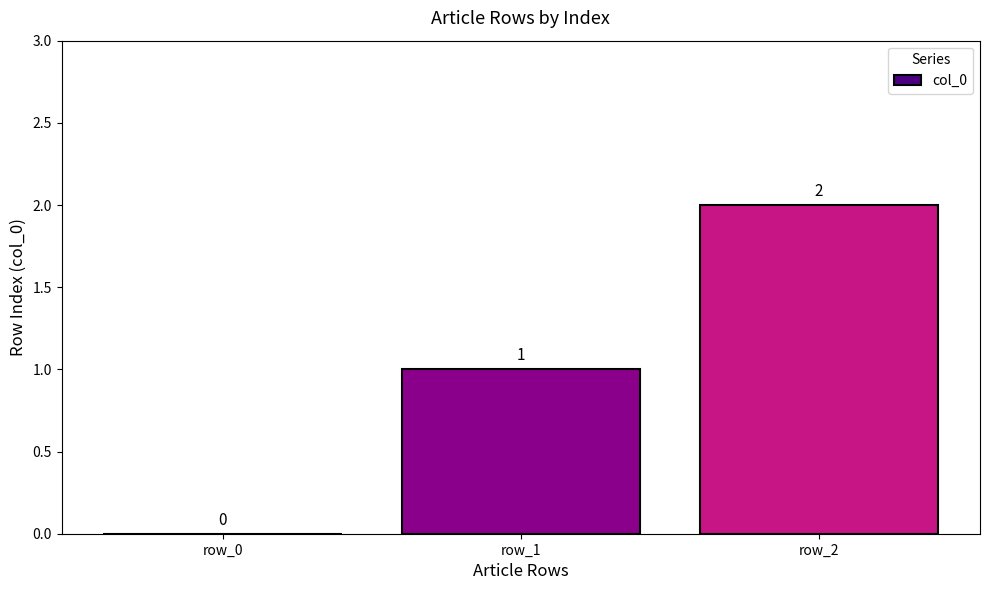

At which label is the value closest to 1?

row_1